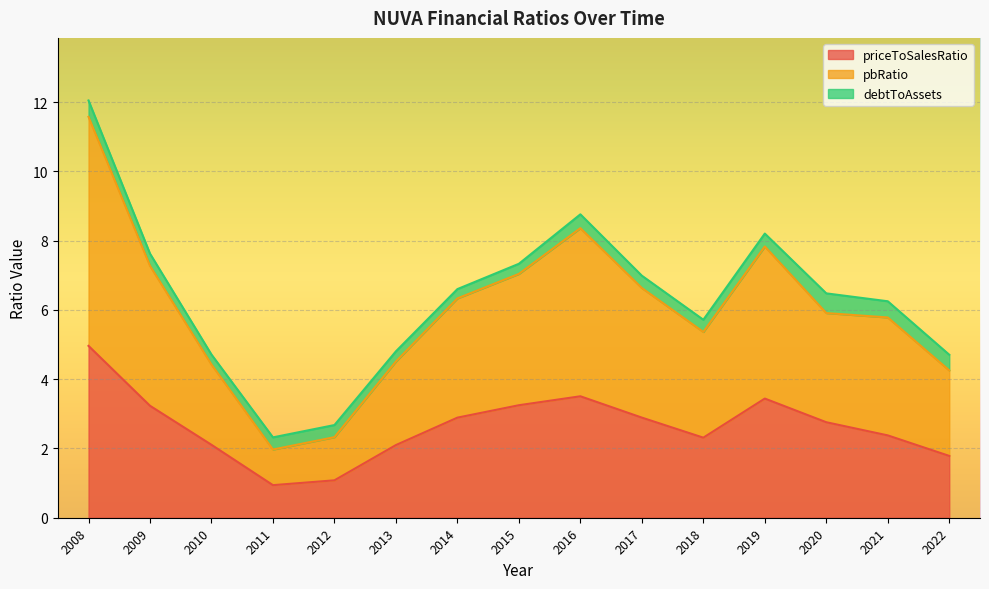

The value of priceToSalesRatio at 2018 is 2.3. True or false?

True